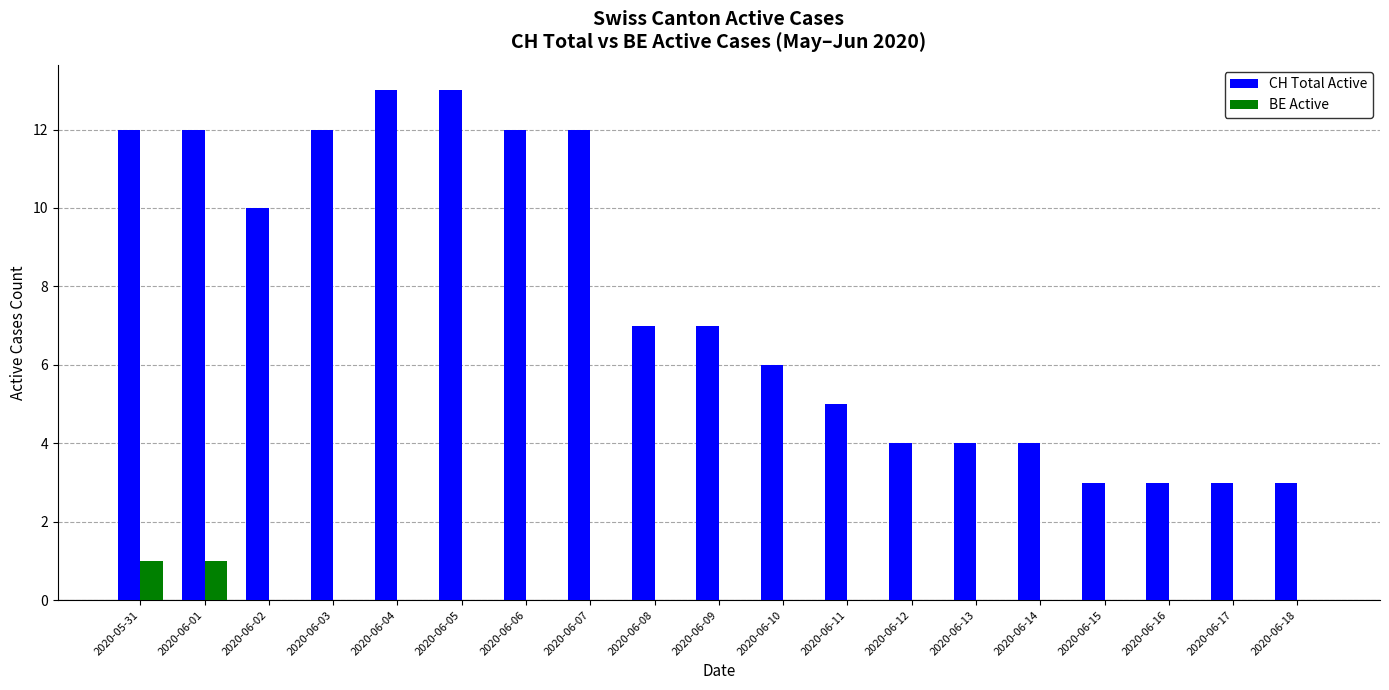

Which series has the largest range (max minus min)?

CH Total Active